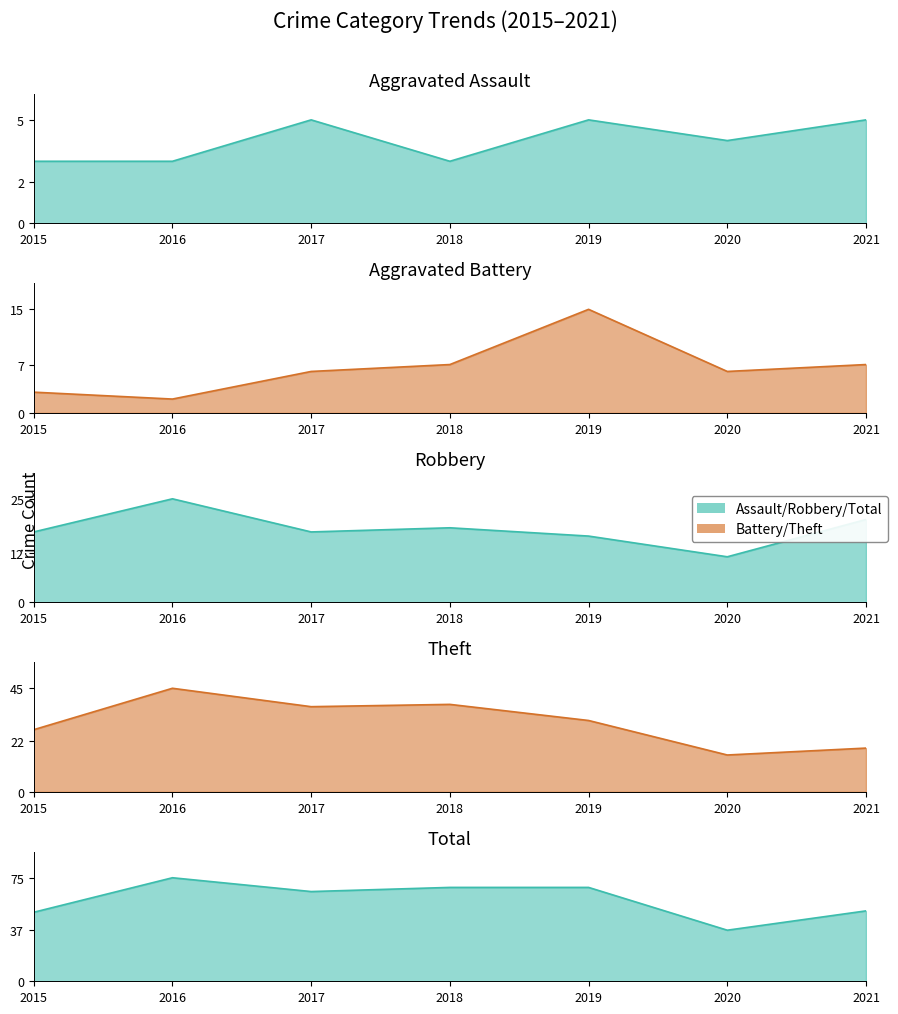

At which category is the sum across all series the highest?

2016